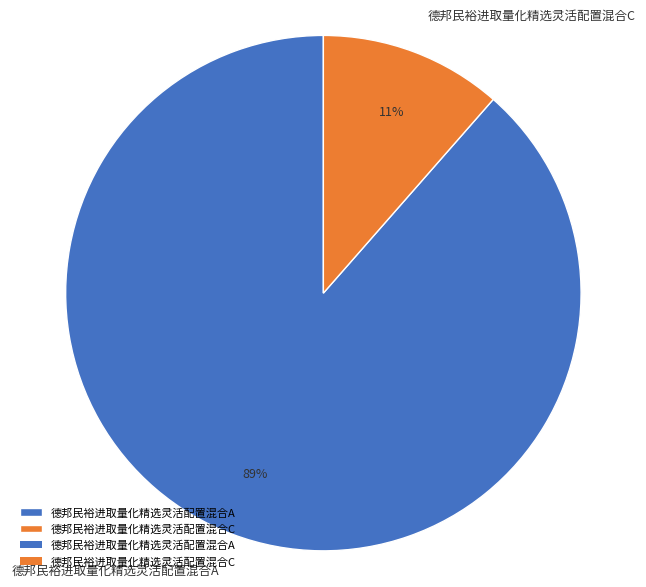

What is the smallest slice in the pie chart?

德邦民裕进取量化精选灵活配置混合C